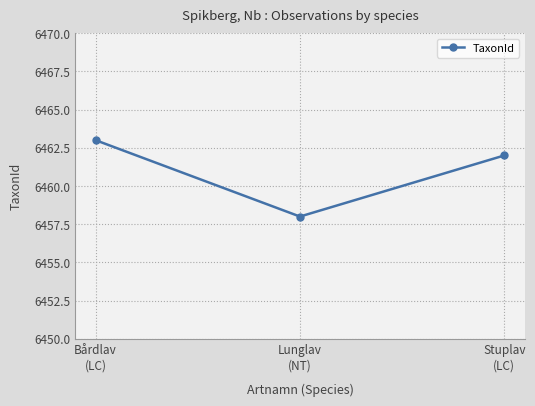

How many data points are less than 6462?

1